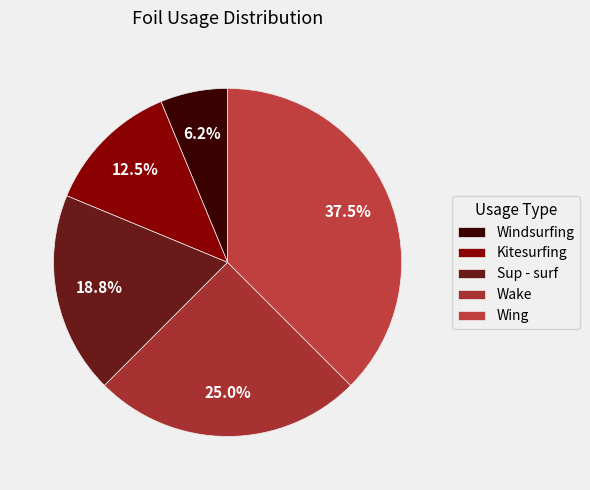

Is it true that Wing is 30% of the pie?

False